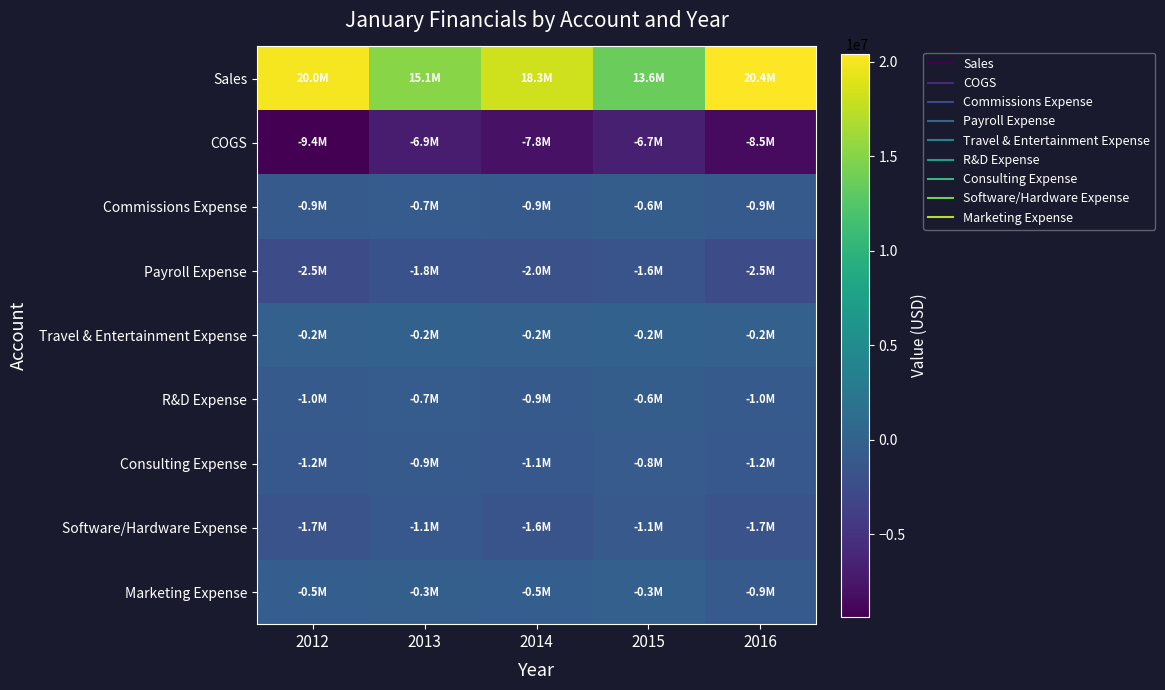

What is the smallest value displayed?

-9353324.0